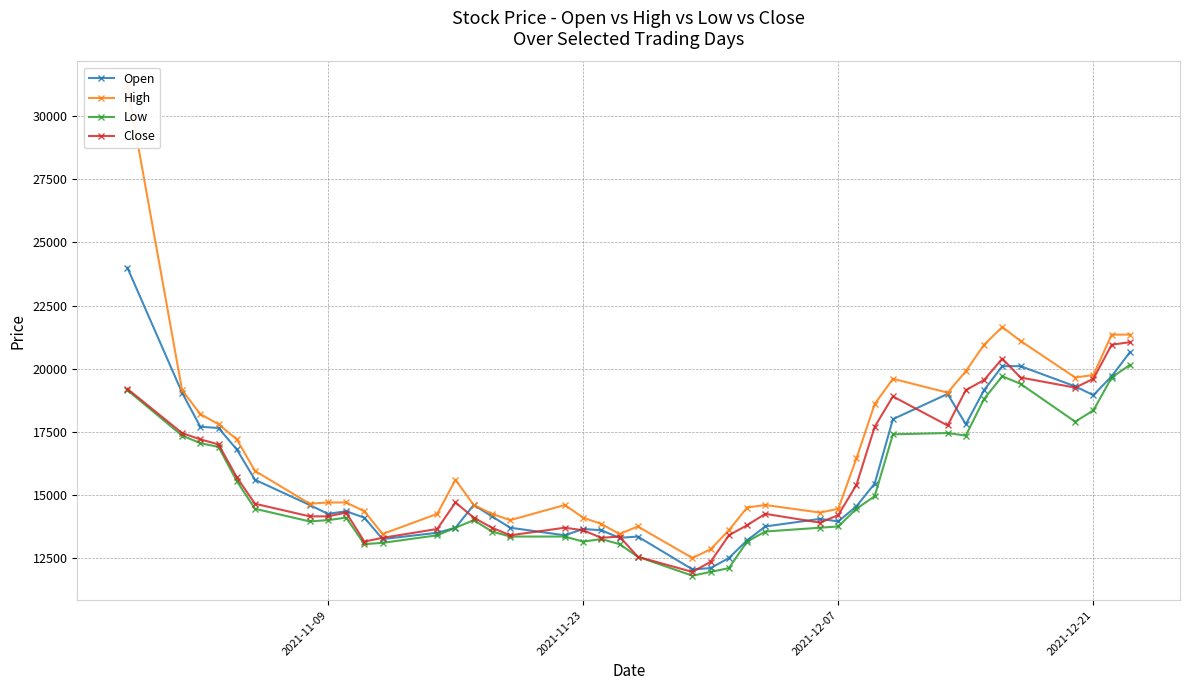

What is the minimum value for Open?

12050